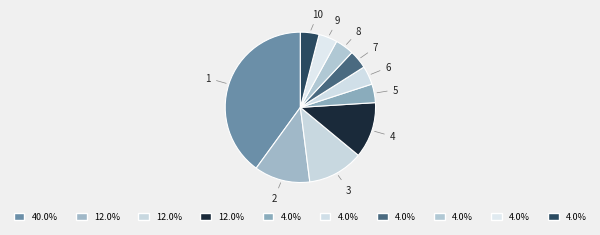

Is the sum of 9 and 2 greater than half?

No